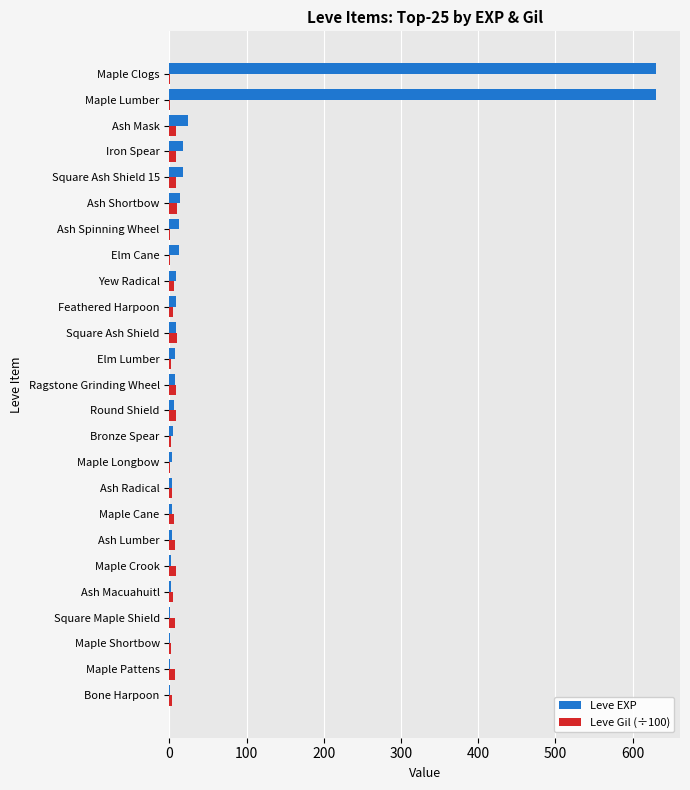

Which series has the largest total across all categories?

Leve EXP